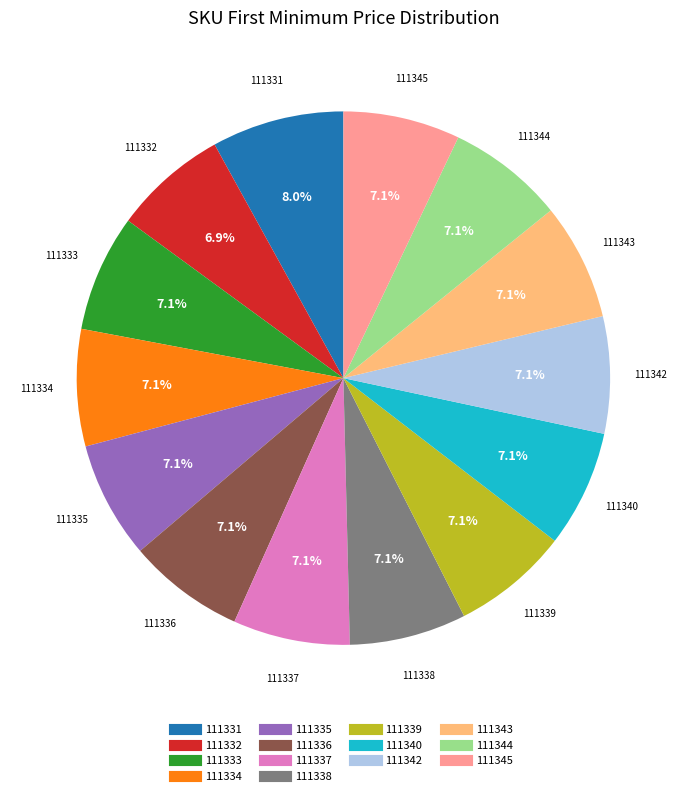

Which slice is the largest?

111331